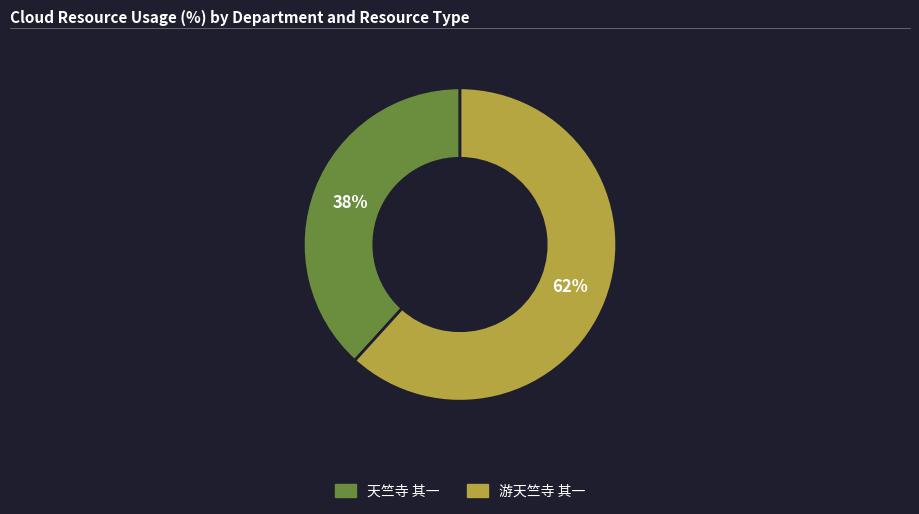

Is the sum of 游天竺寺 其一 and 天竺寺 其一 greater than half?

Yes